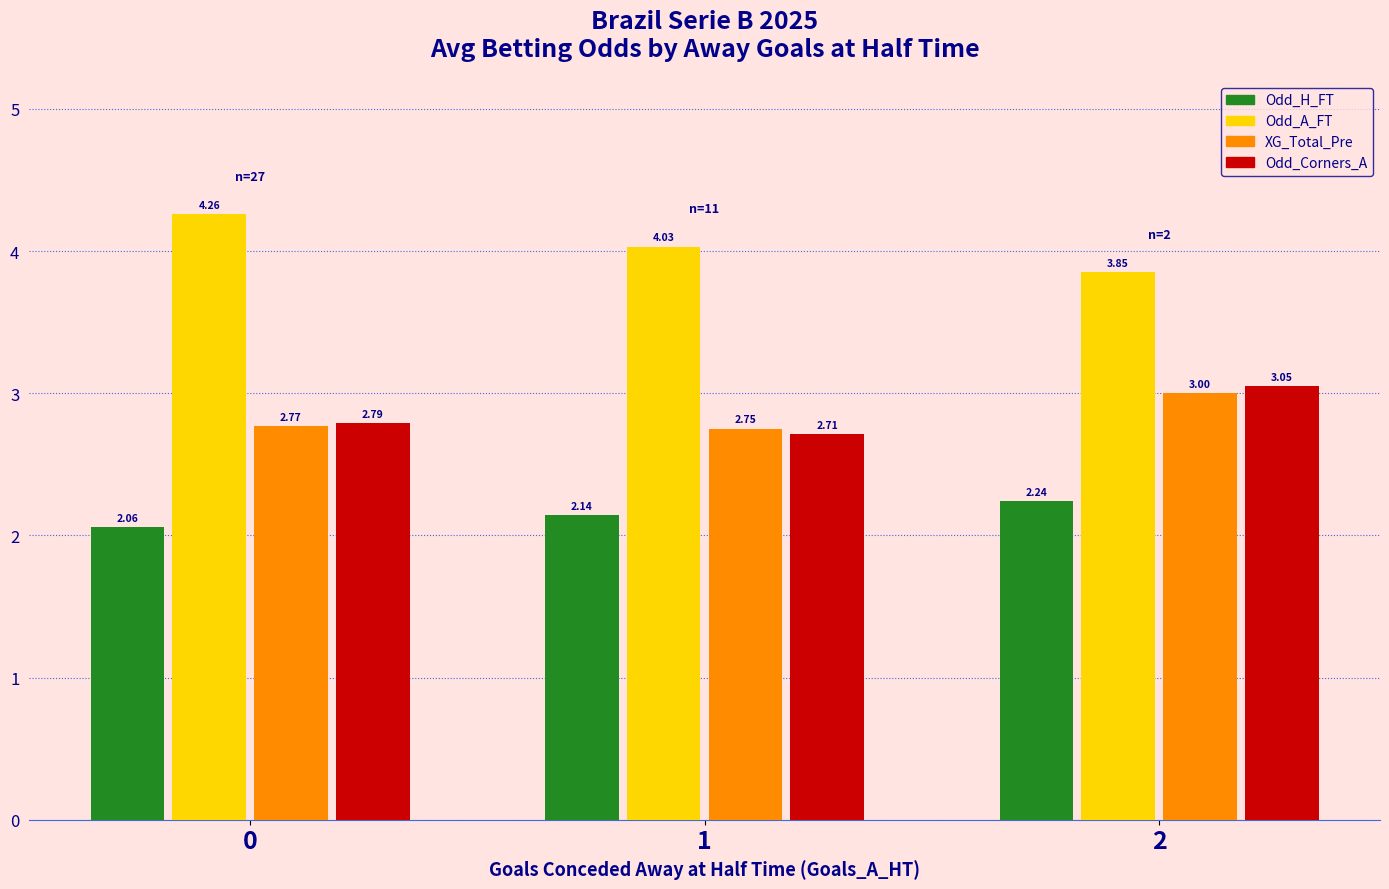

At 2, list the series in order from smallest to largest.

Odd_H_FT, XG_Total_Pre, Odd_Corners_A, Odd_A_FT